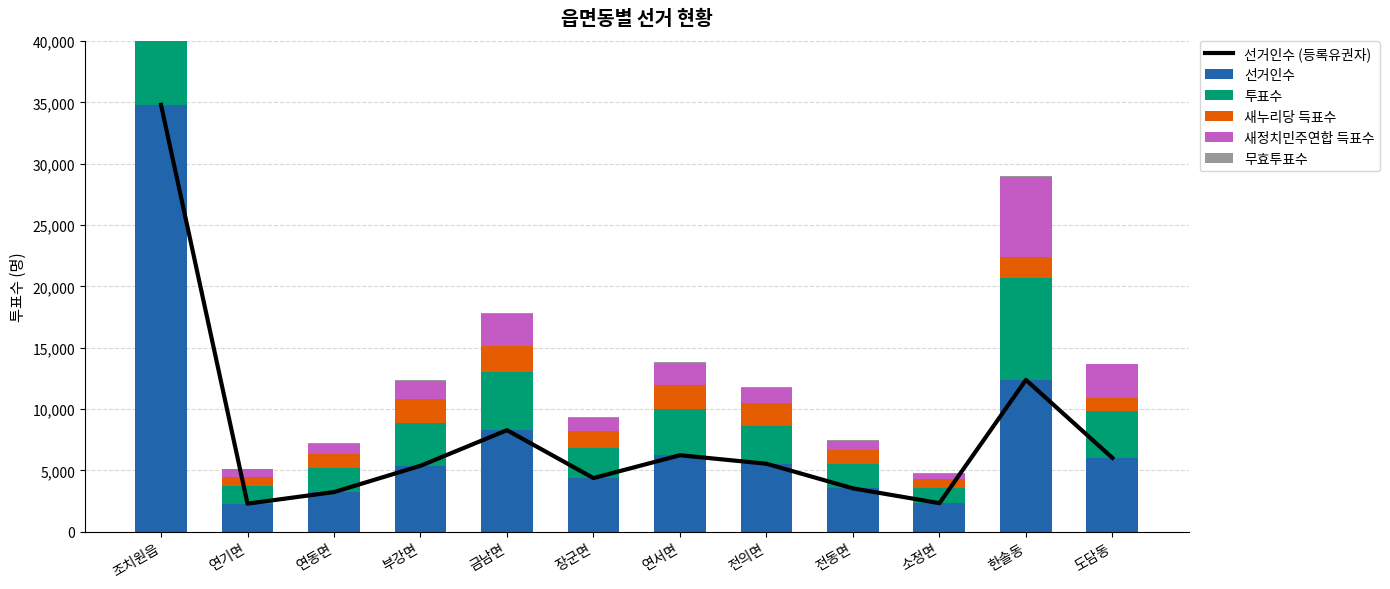

Reading left to right, what are all the values shown in this chart?

선거인수 (등록유권자): 34797	2283	3227	5370	8273	4369	6230	5537	3529	2322	12373	6013
선거인수: 34797	2283	3227	5370	8273	4369	6230	5537	3529	2322	12373	6013
투표수: 20021	1413	1995	3490	4781	2488	3808	3108	1958	1219	8302	3827
새누리당 득표수: 8006	732	1094	1954	2079	1346	1921	1812	1131	774	1711	1076
새정치민주연합 득표수: 11823	643	844	1453	2598	1071	1780	1220	787	417	6568	2719
무효투표수: 192	38	57	83	104	71	107	76	40	28	23	32